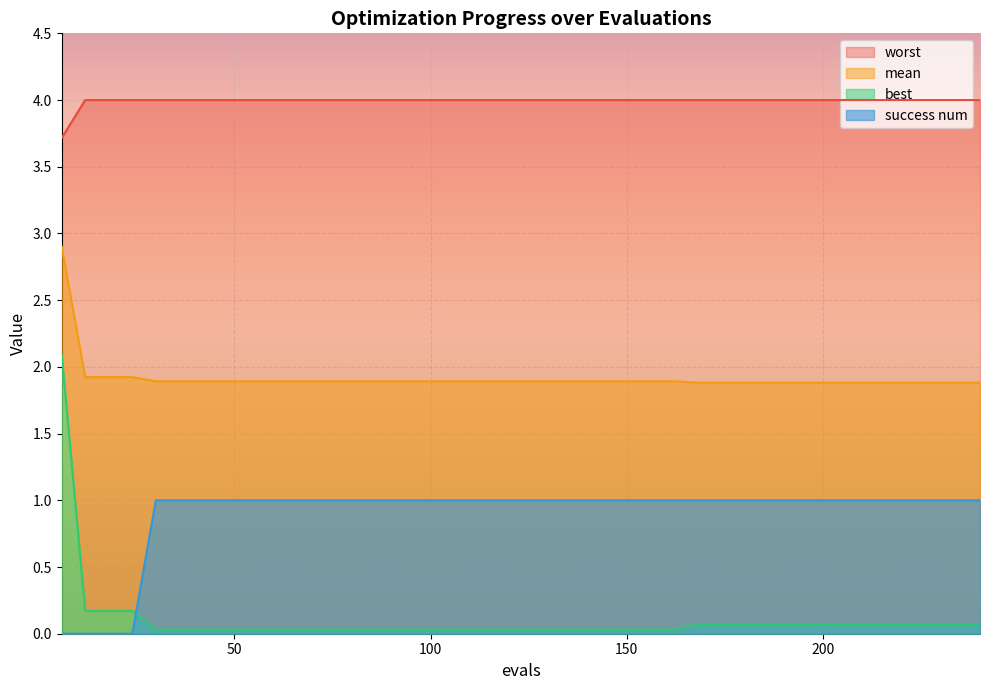

What are all the series names shown in the legend?

mean, best, worst, success_num